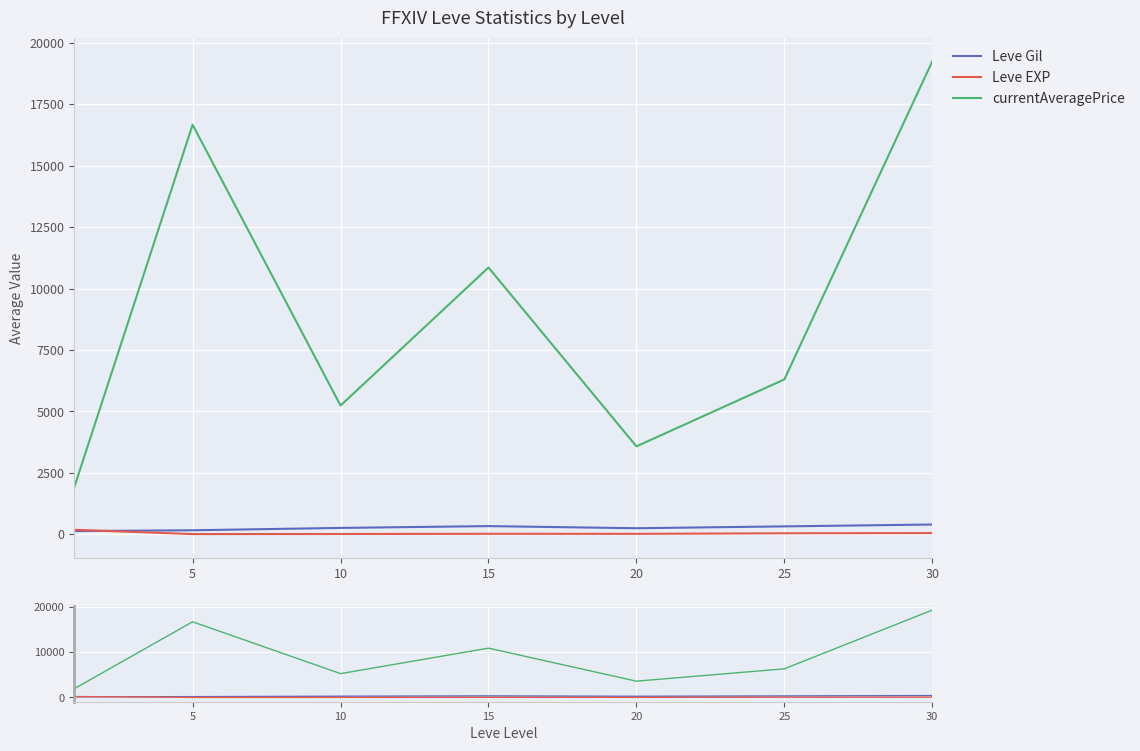

True or false: Leve EXP and Leve Gil cross at least once.

True